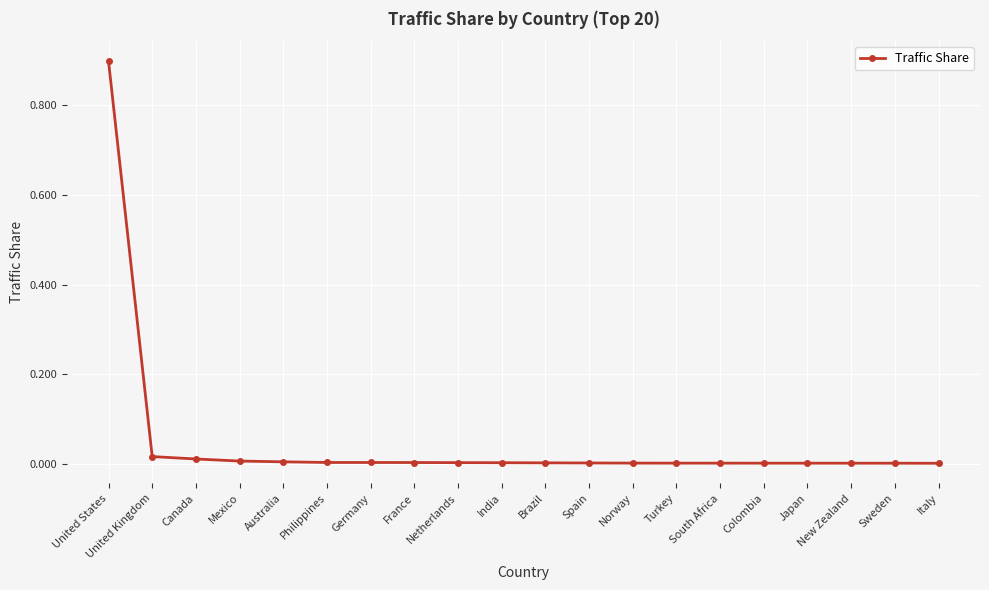

How many distinct data groups are displayed?

1